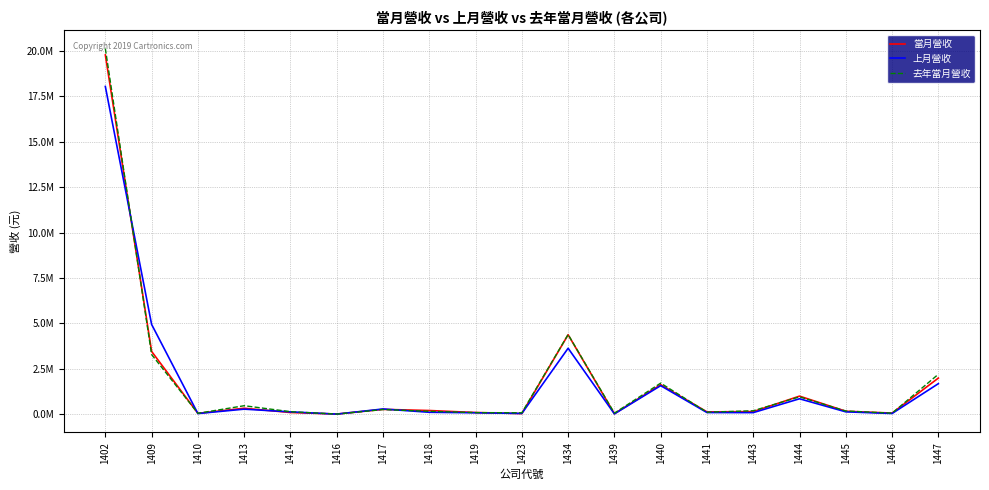

Rank the series at 1446 from highest to lowest value.

當月營收, 去年當月營收, 上月營收